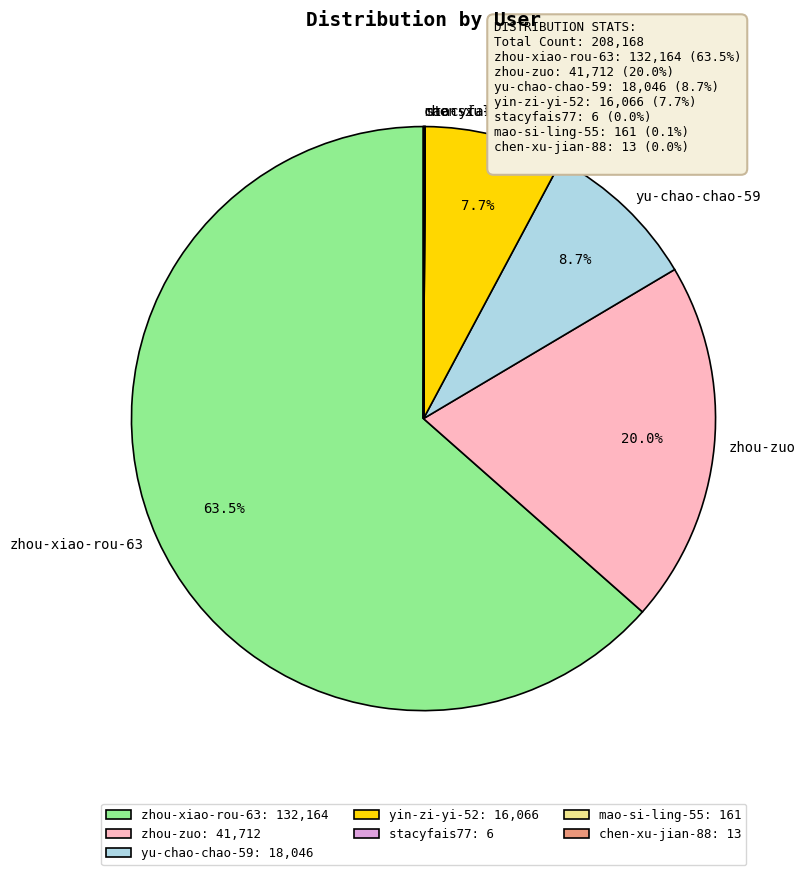

What portion of the pie excludes yu-chao-chao-59?

91.3%